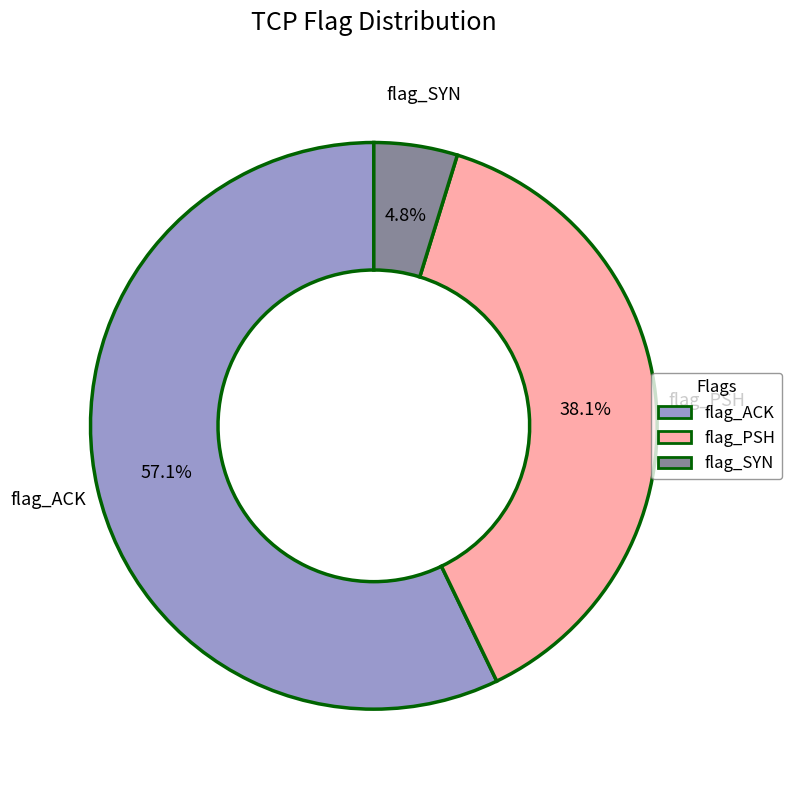

Is there any slice that represents more than half of the pie?

Yes